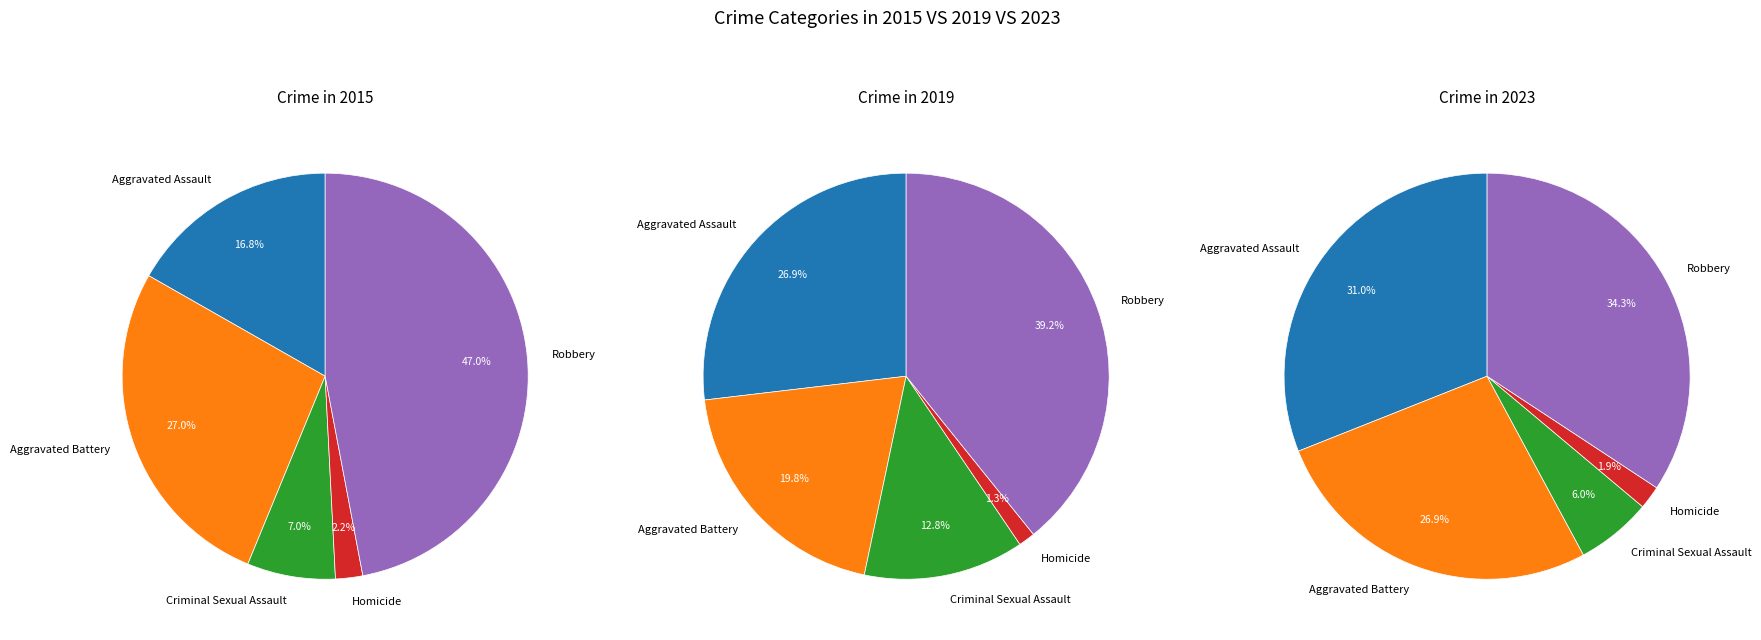

To the nearest percent, what is the average slice percentage?

20%